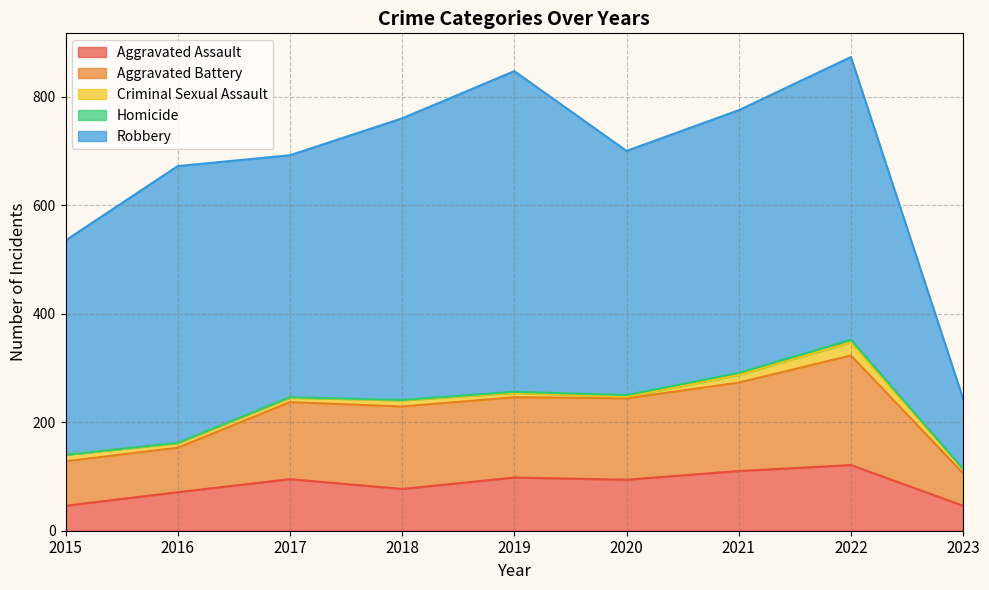

The Aggravated Assault series shows 71 at 2023. True or false?

False